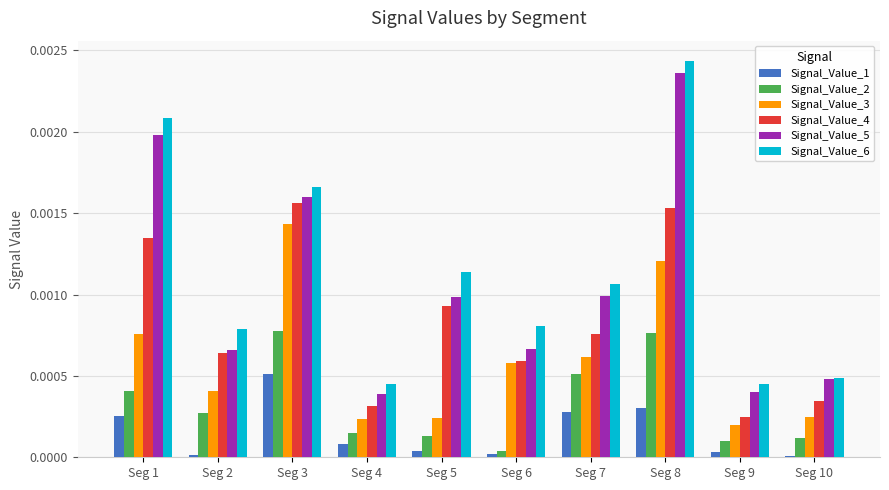

How many groups of bars are there?

10